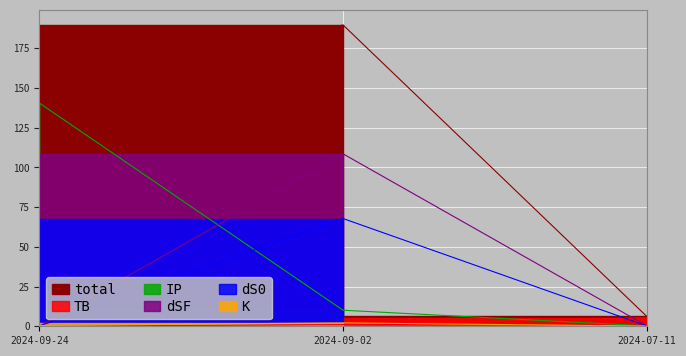

At which label does dS0 reach its minimum?

2024-09-24